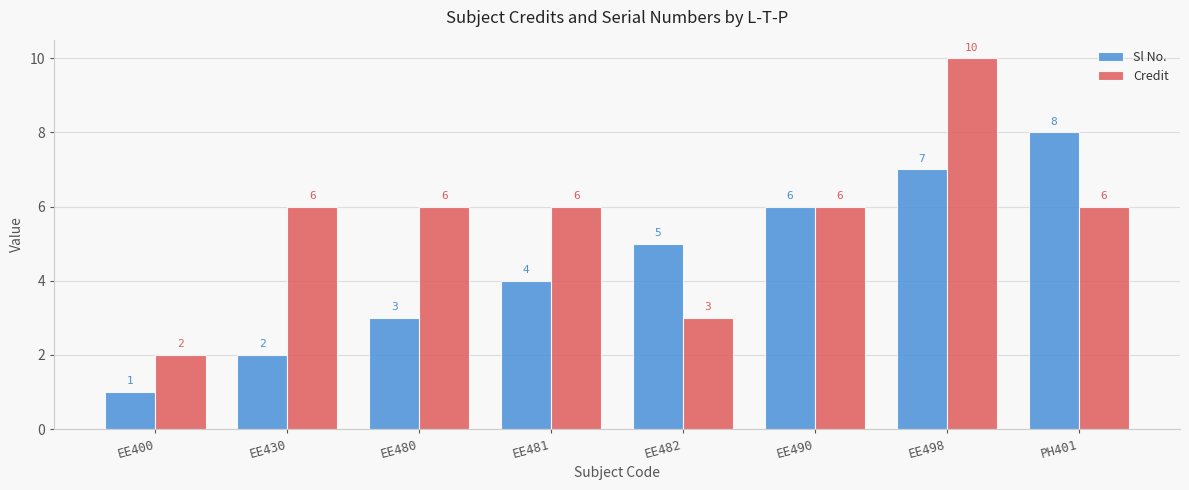

What are all the series names shown in the legend?

Sl No., Credit